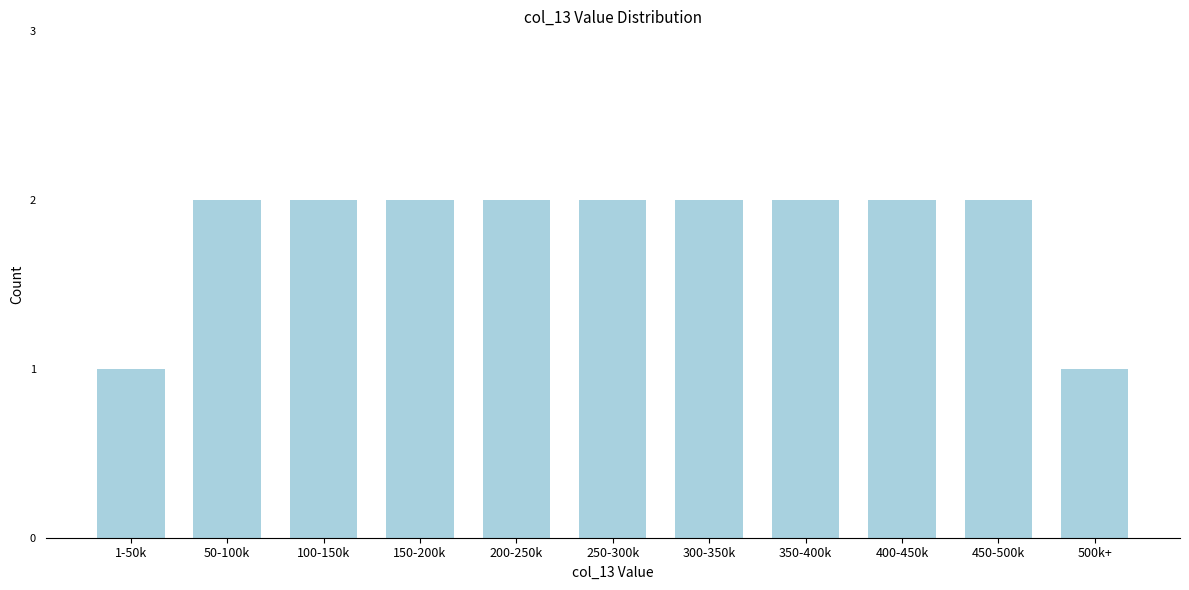

Reading left to right, what are all the values shown in this chart?

1	2	2	2	2	2	2	2	2	2	1